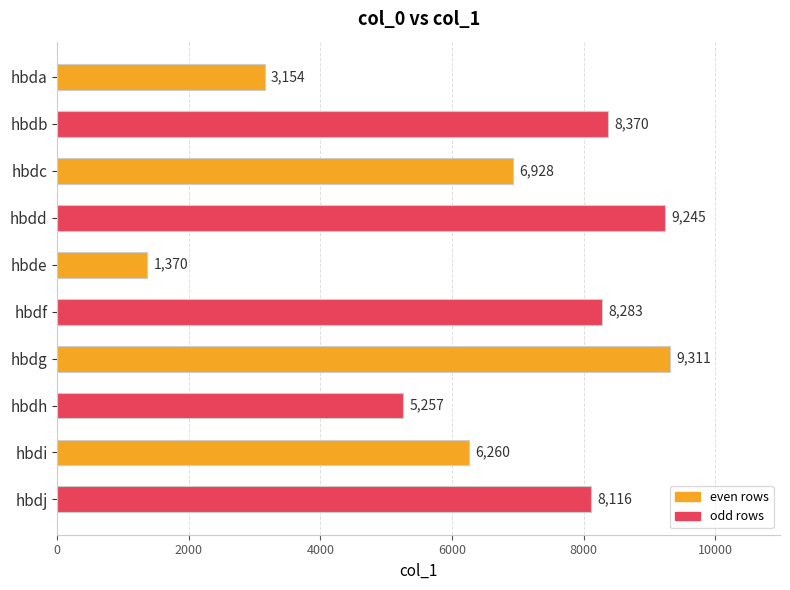

Read the value at hbde.

1370